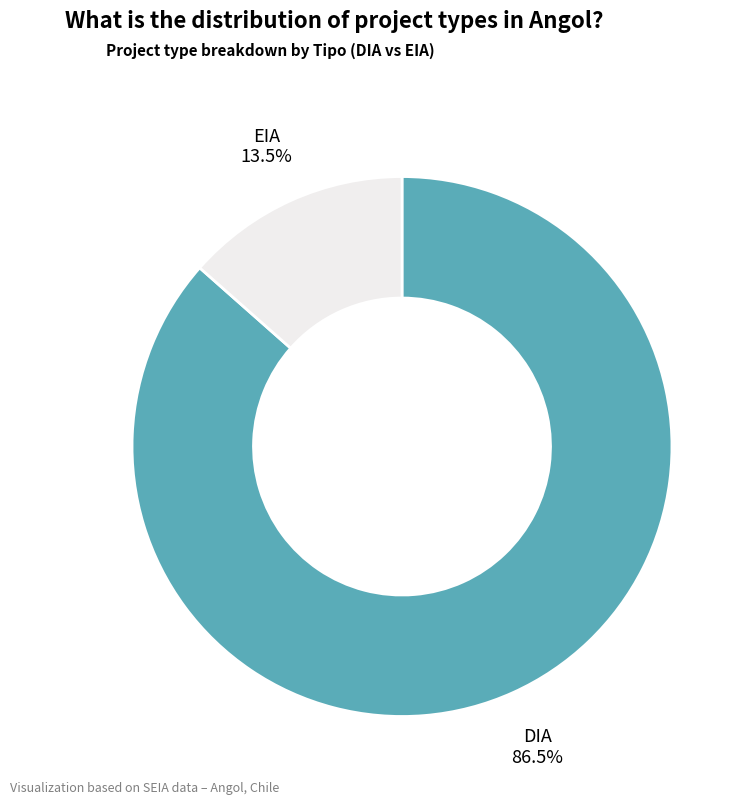

To the nearest percent, what is the average slice percentage?

50%